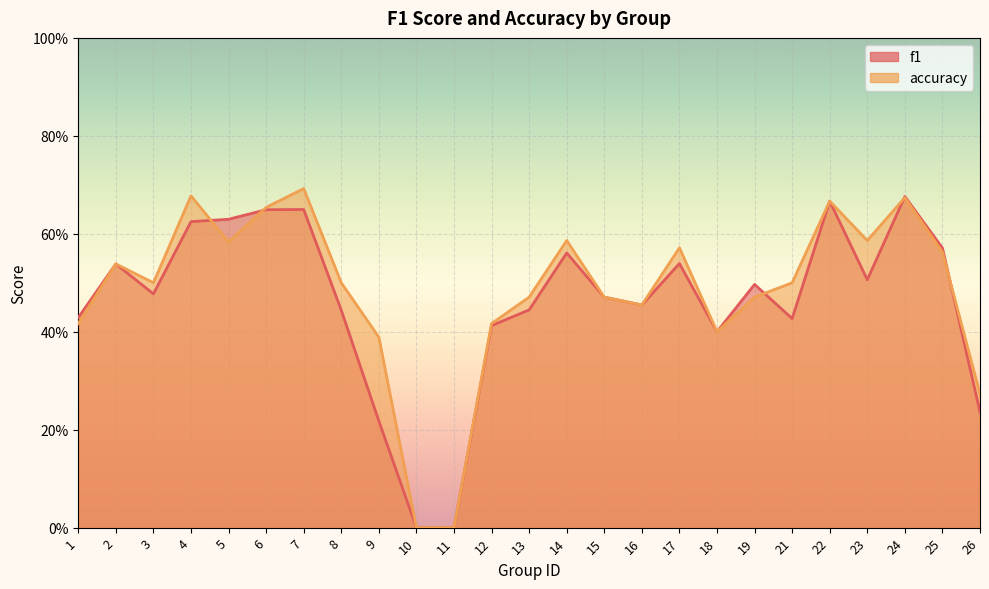

Which series has the largest total across all categories?

accuracy